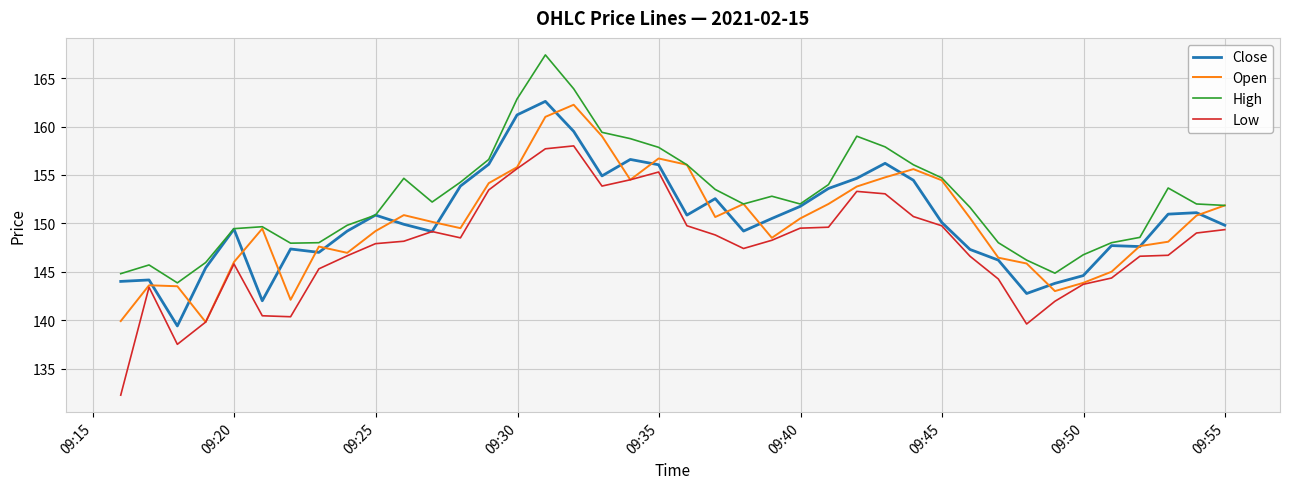

Which series has the largest range (max minus min)?

Low